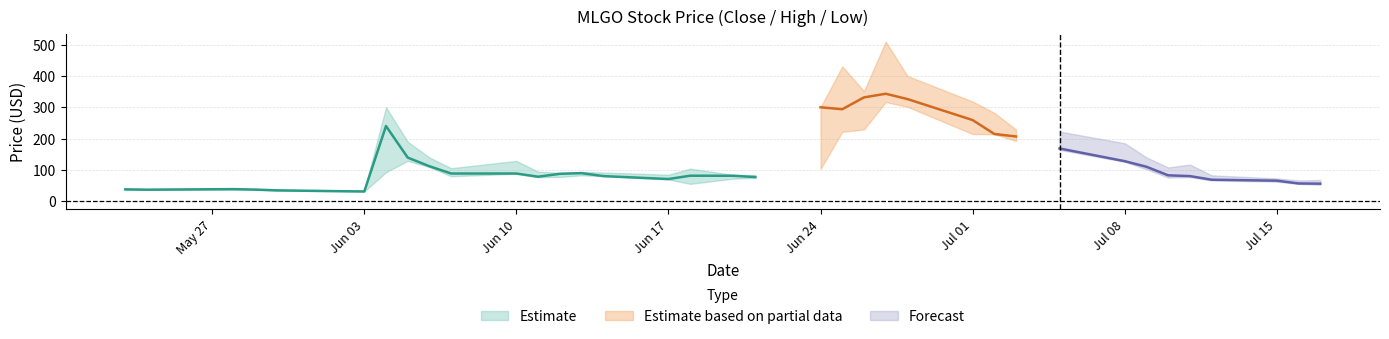

What is the difference between the maximum and minimum values in the High series?

475.2